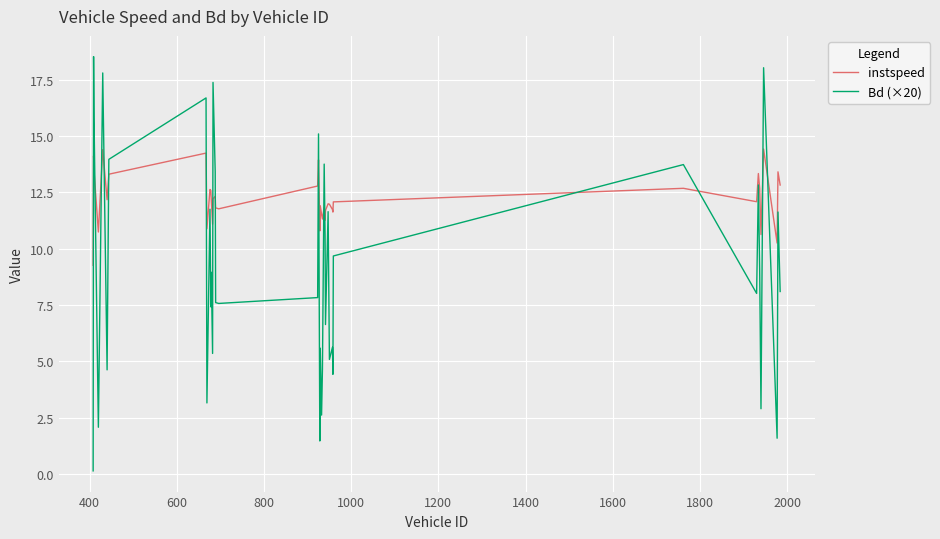

What is the greatest value displayed?

18.5